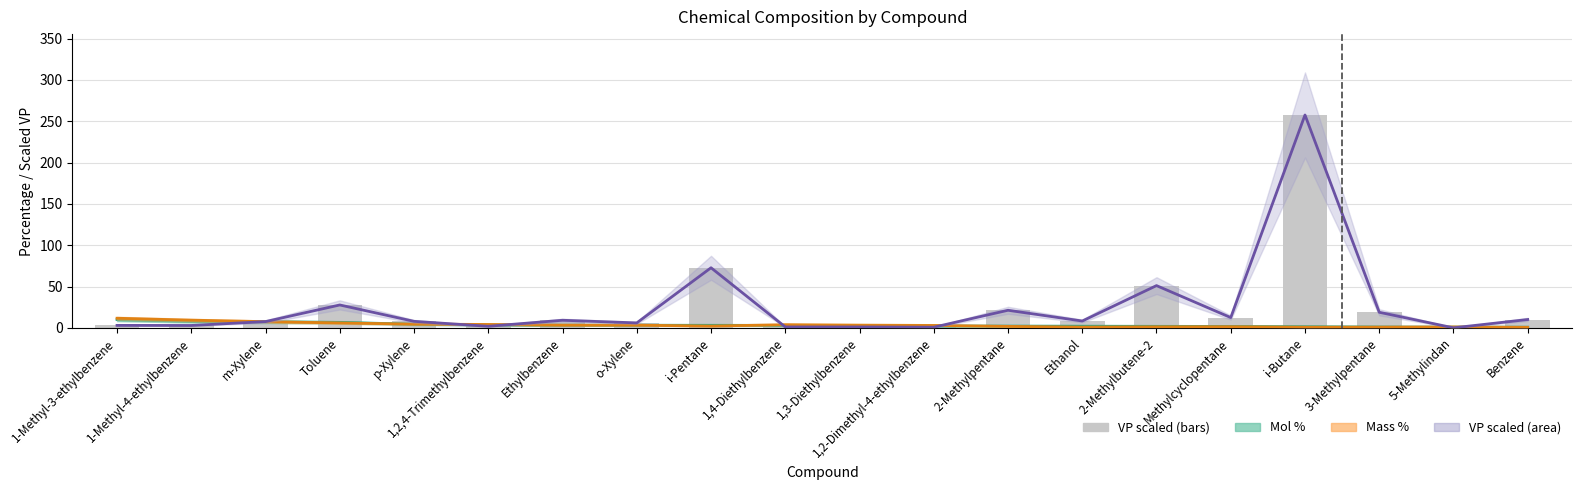

At which category is the sum across all series the highest?

i-Butane